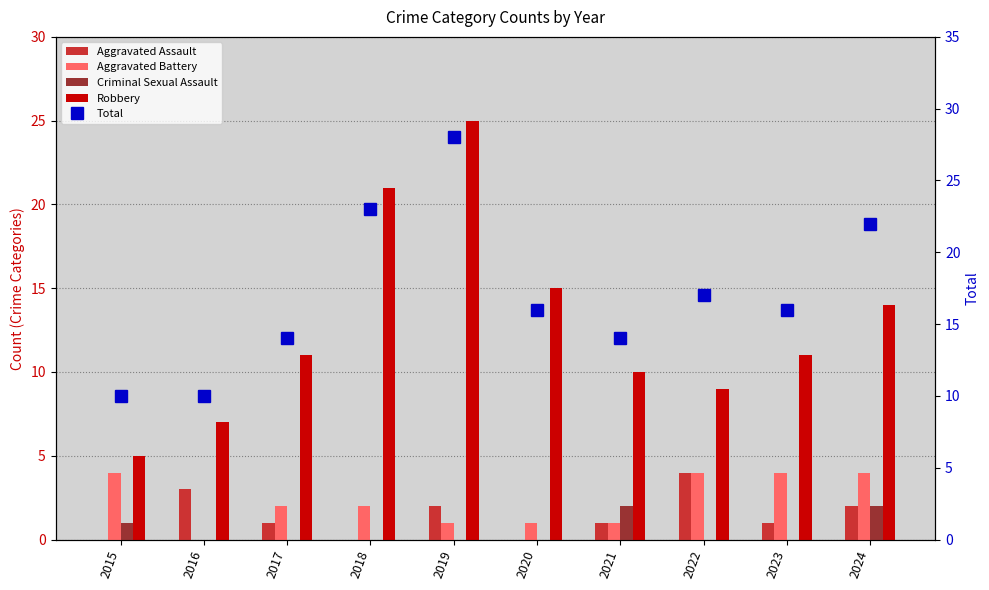

What is the value of the Total bar at the 4th from the left?

23